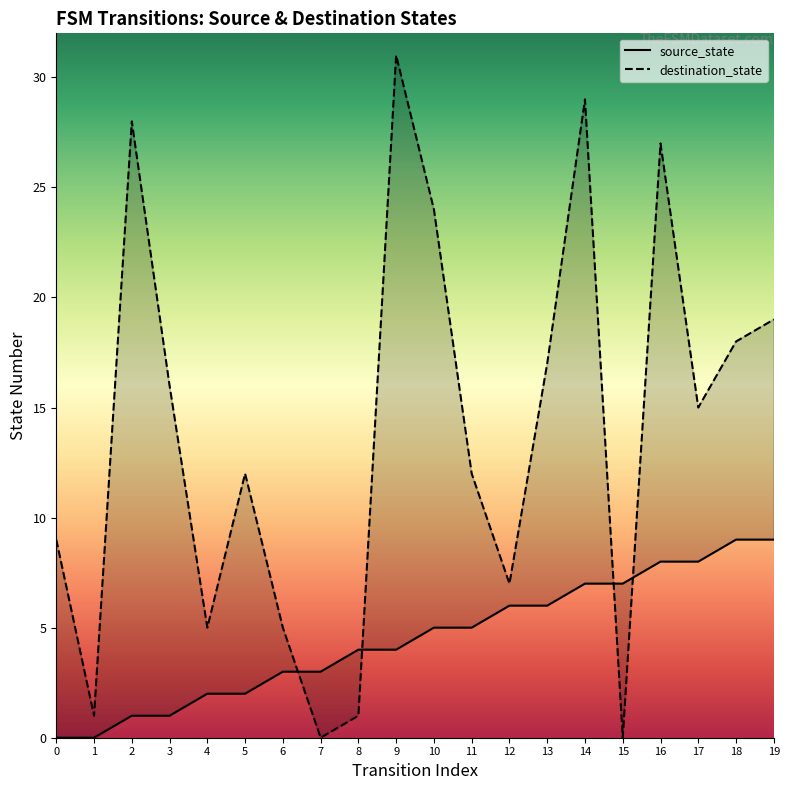

What is the difference between the maximum and minimum values in the source_state series?

9